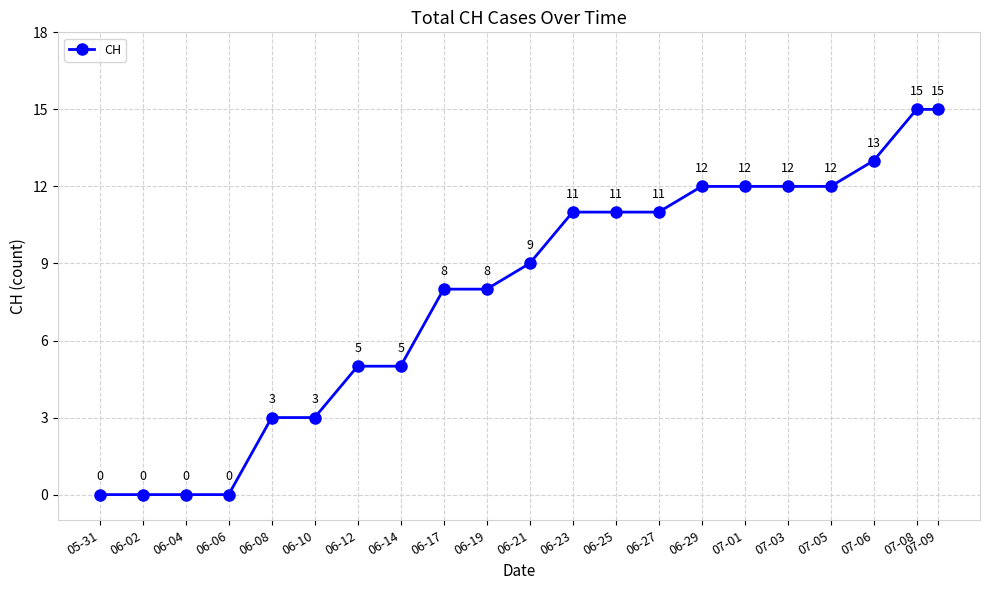

Reading left to right, what are all the values shown in this chart?

05-31=0	06-02=0	06-04=0	06-06=0	06-08=3	06-10=3	06-12=5	06-14=5	06-17=8	06-19=8	06-21=9	06-23=11	06-25=11	06-27=11	06-29=12	07-01=12	07-03=12	07-05=12	07-06=13	07-08=15	07-09=15